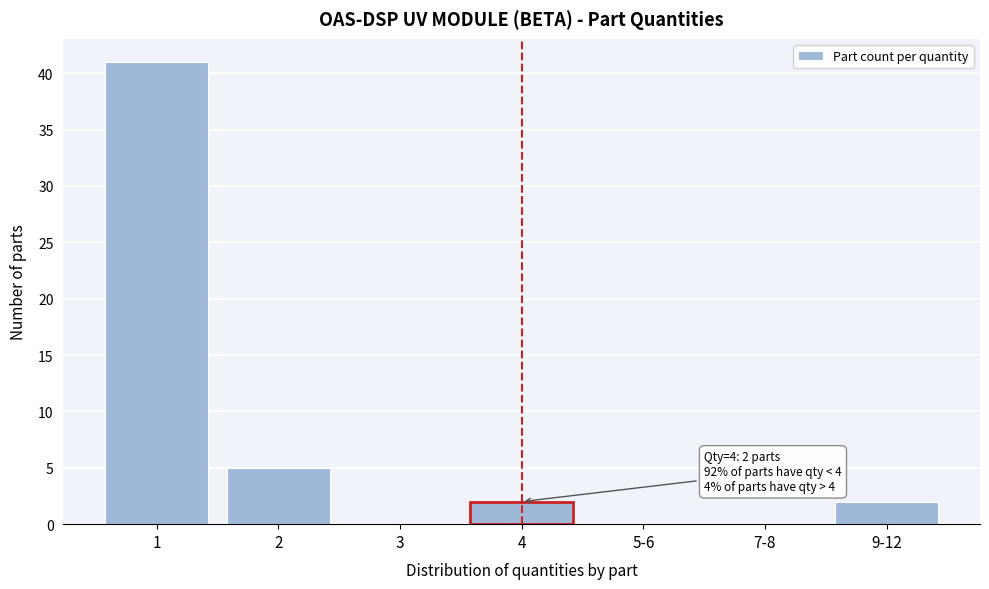

Reading right to left, extract all data points from this chart.

9-12=2	7-8=0	5-6=0	4=2	3=0	2=5	1=41